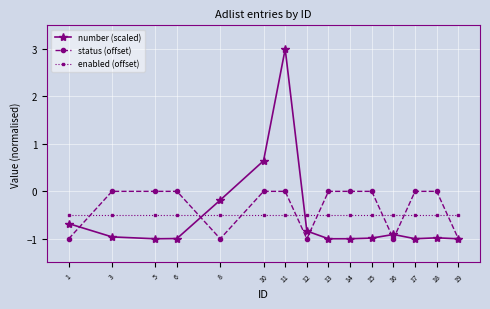

What are all the series names shown in the legend?

number (scaled), status (offset), enabled (offset)